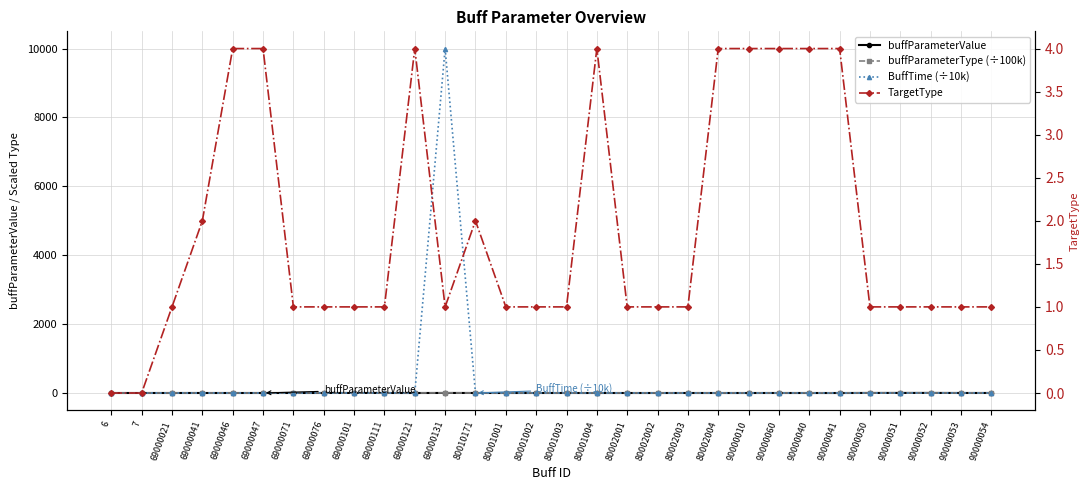

Is the value of TargetType at 90000052 greater than the value of BuffTime (÷10k) at 69000121?

Yes